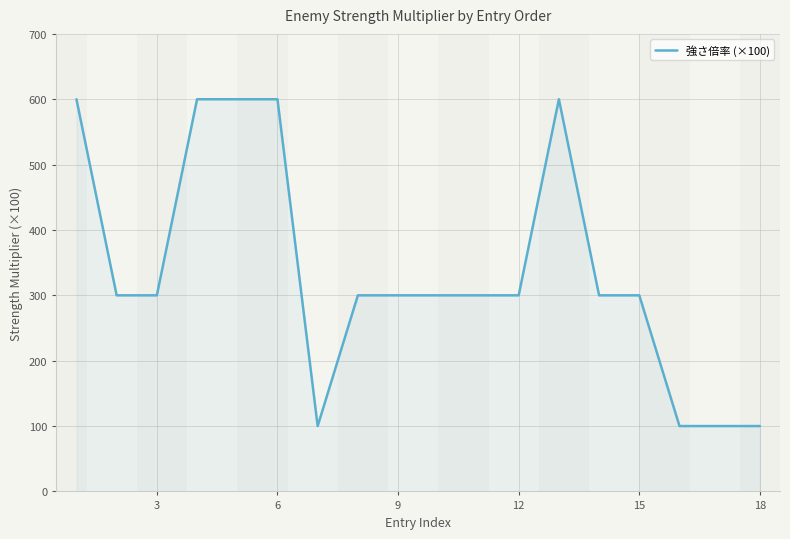

What is the difference between the maximum and minimum values?

500